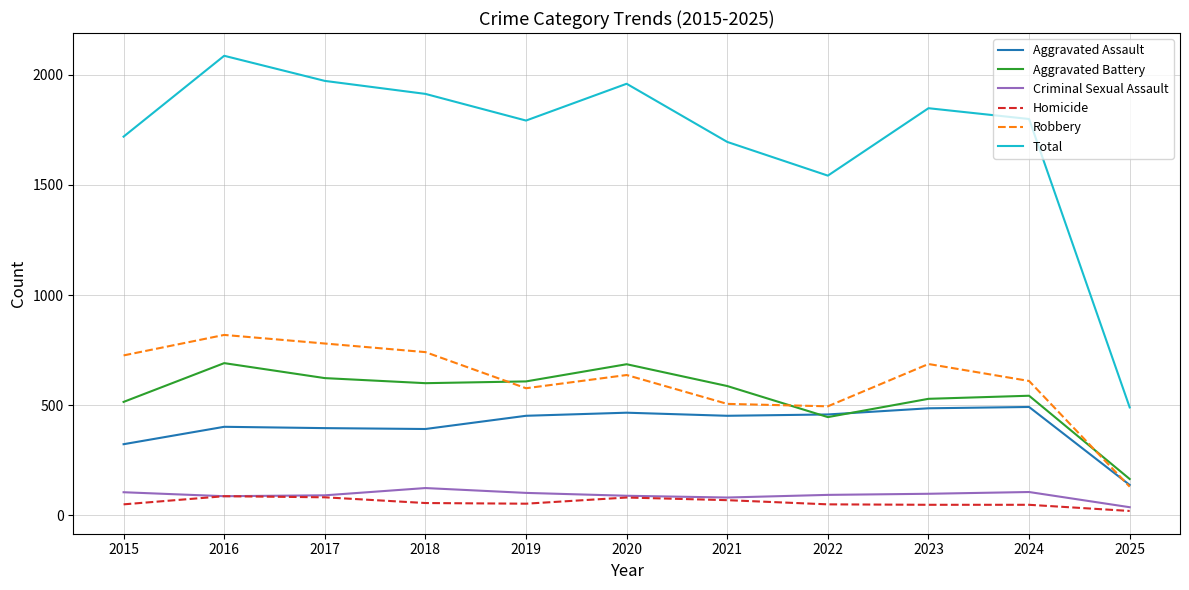

Which category has the highest value across all series?

2016